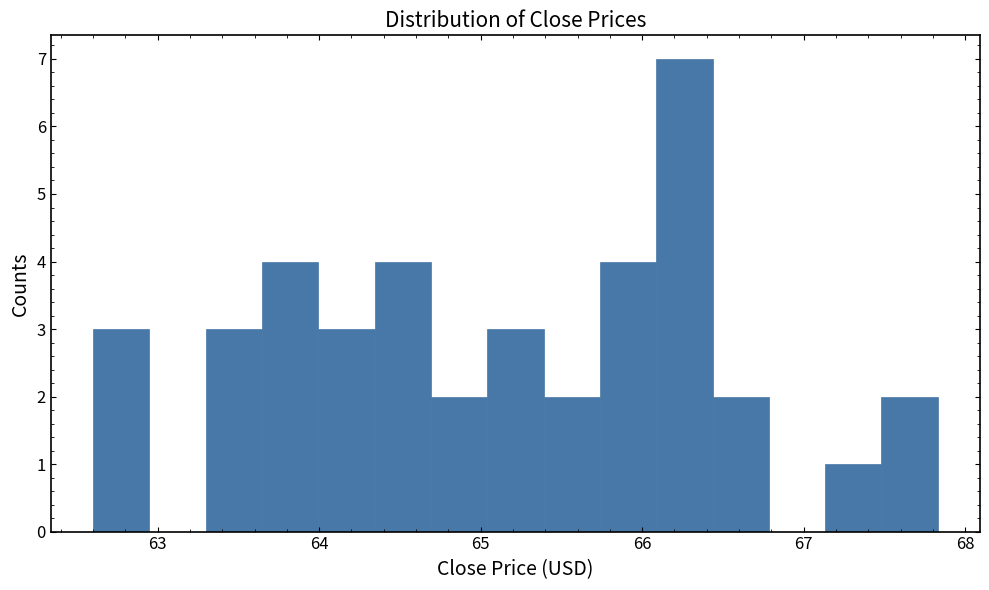

Read against the x-axis, roughly where is the centre of the tallest bar?

66.3